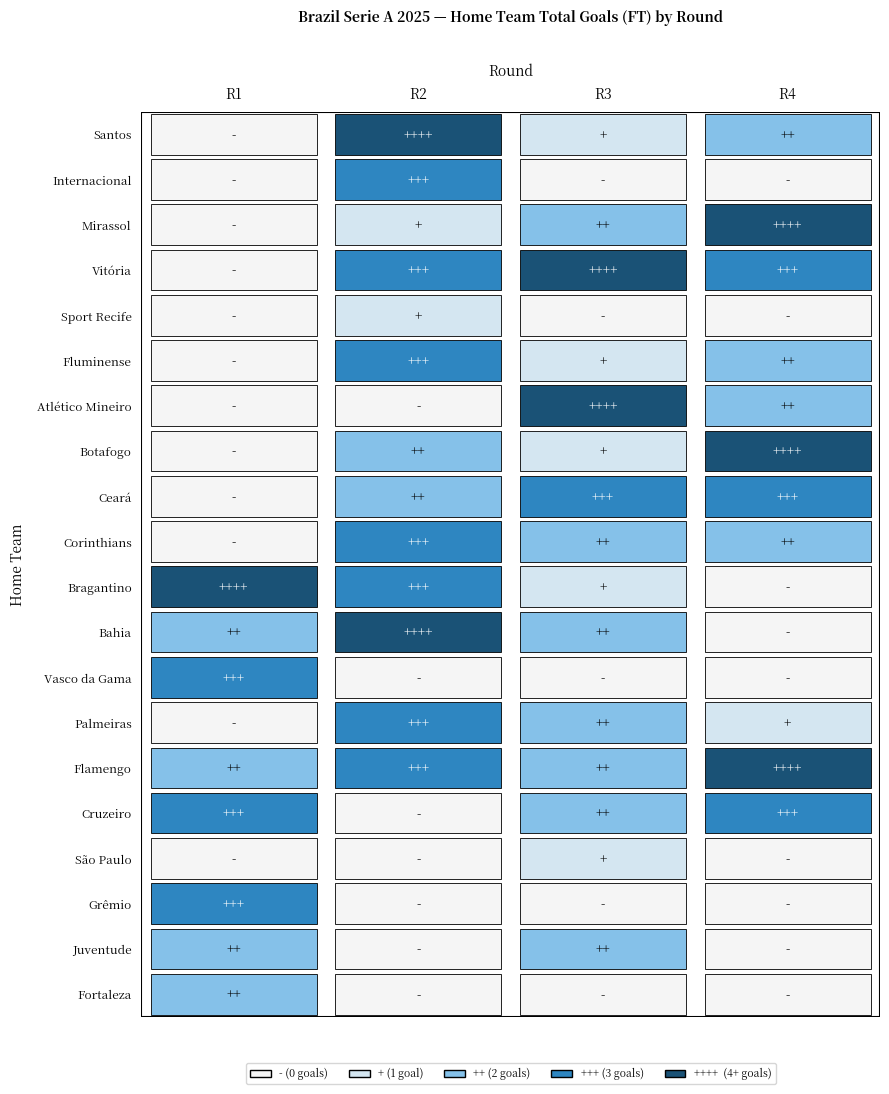

Which series has the largest total across all categories?

Flamengo